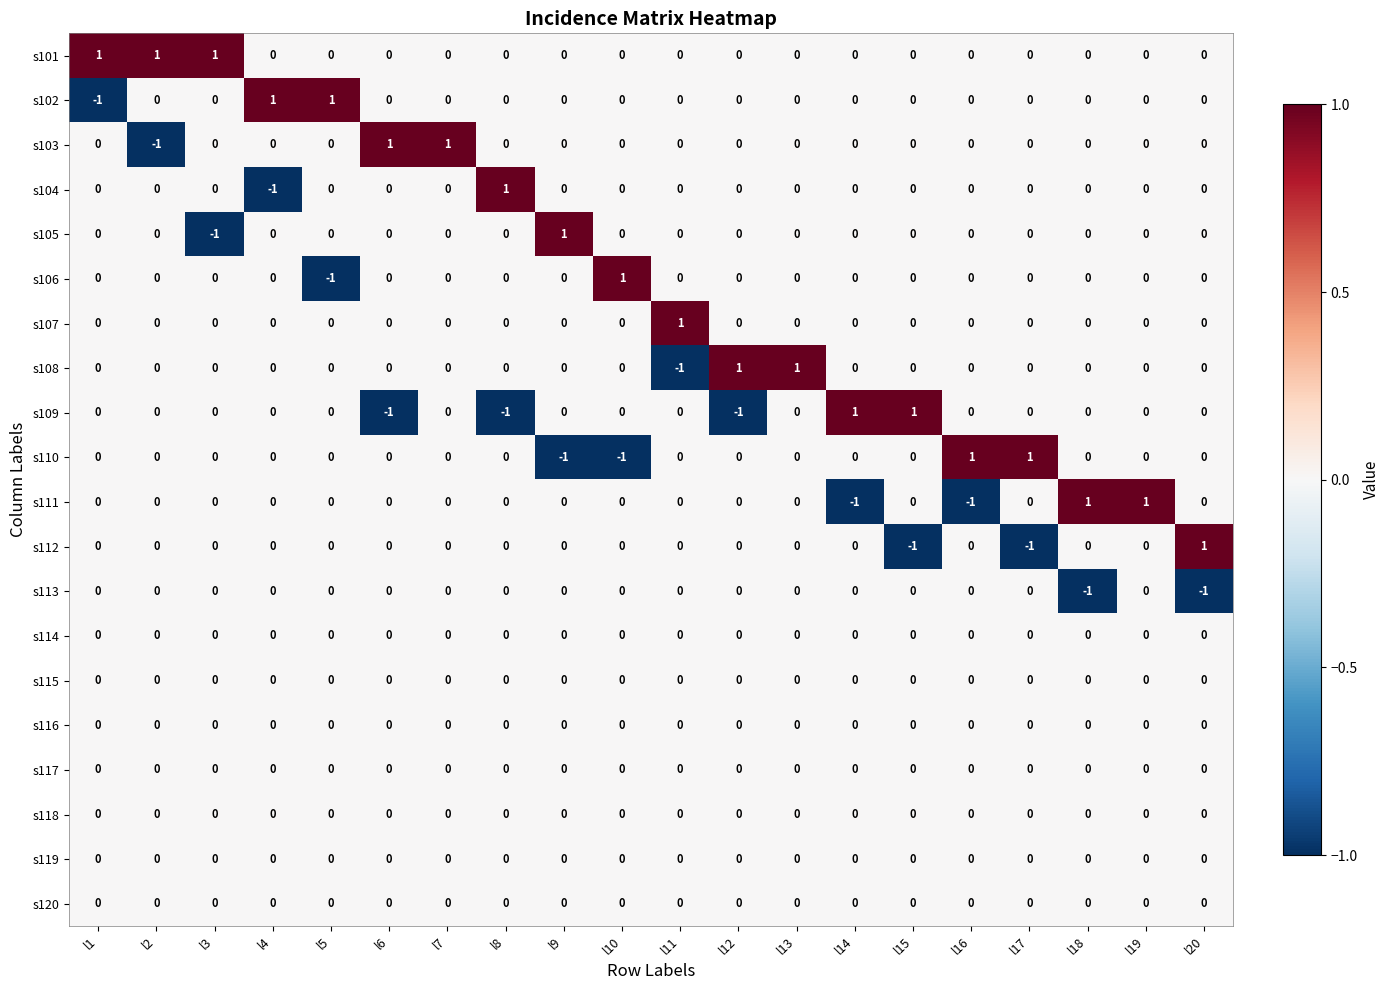

Count the s104 values in the range 0 to 1.

19